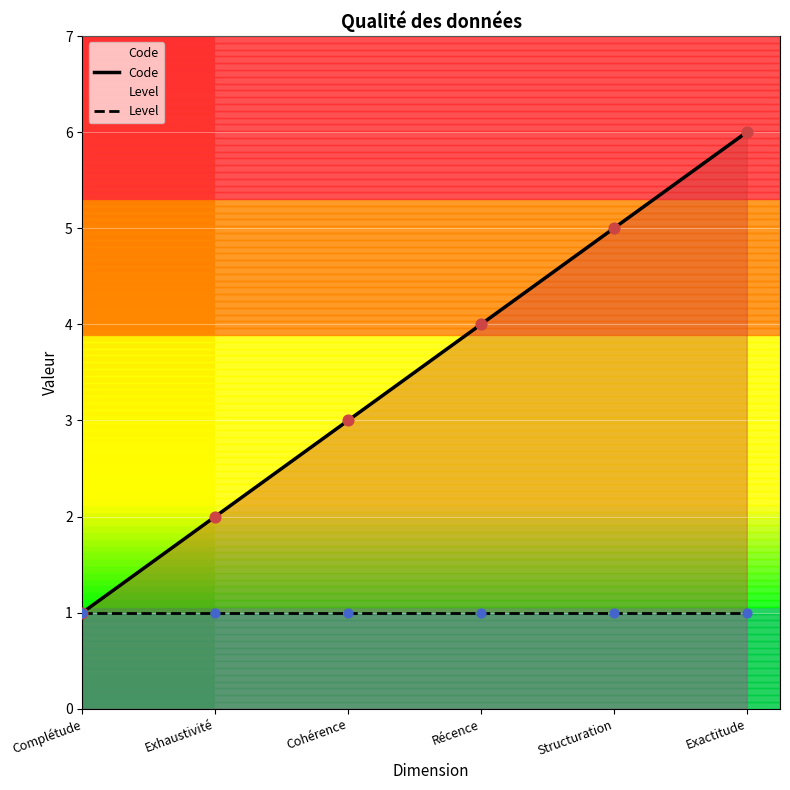

Approximately how many times larger is the value at Structuration compared to Exactitude?

0.8